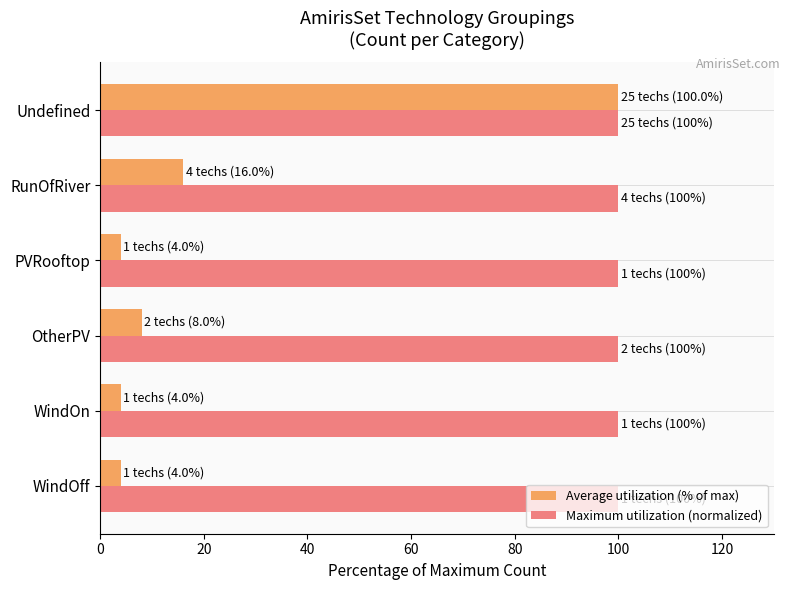

The value of Average utilization (% of max) at RunOfRiver is 25. True or false?

False